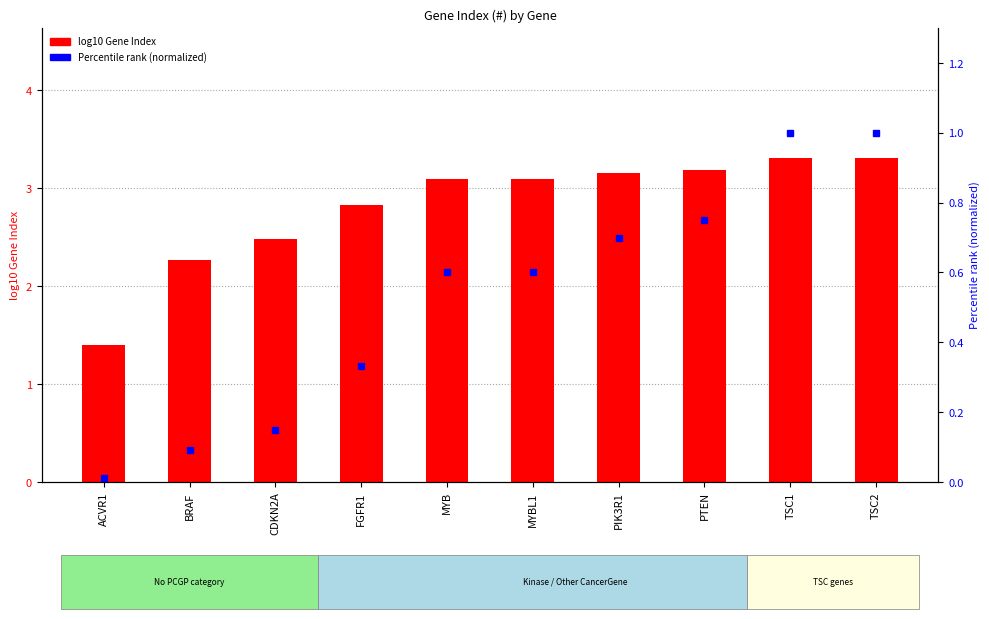

Which series has the largest range (max minus min)?

Gene ID (#)